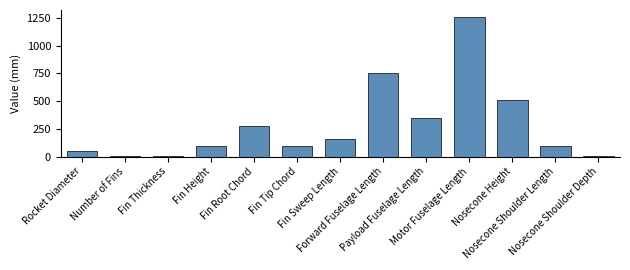

What is the greatest value displayed?

1260.0